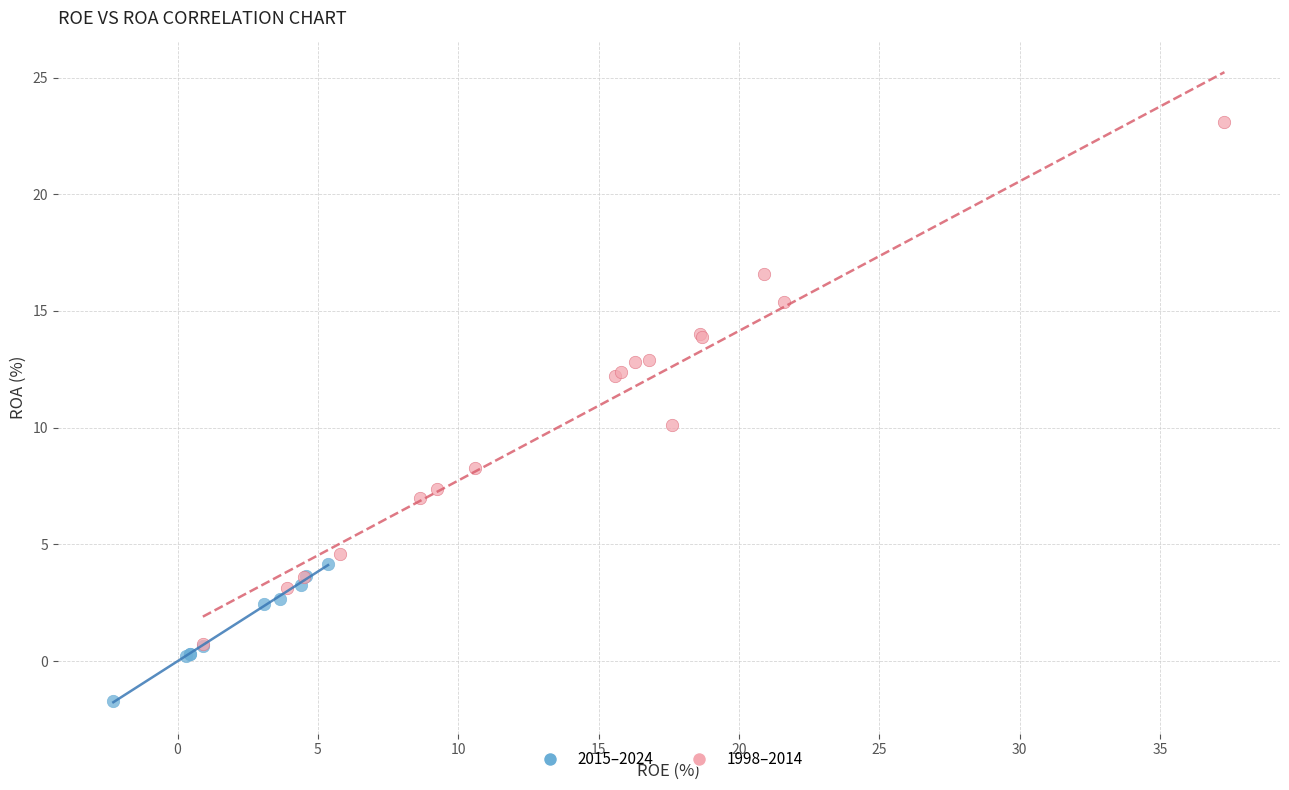

Which series has the widest spread of Y values?

1998–2014